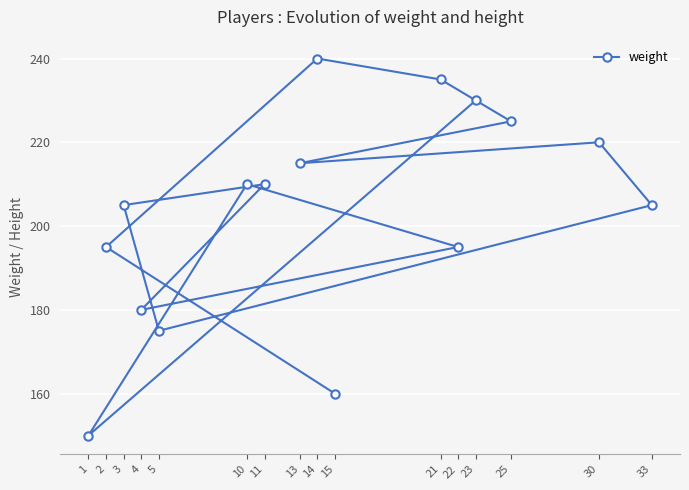

Where is the data nearest to the value 195?

22